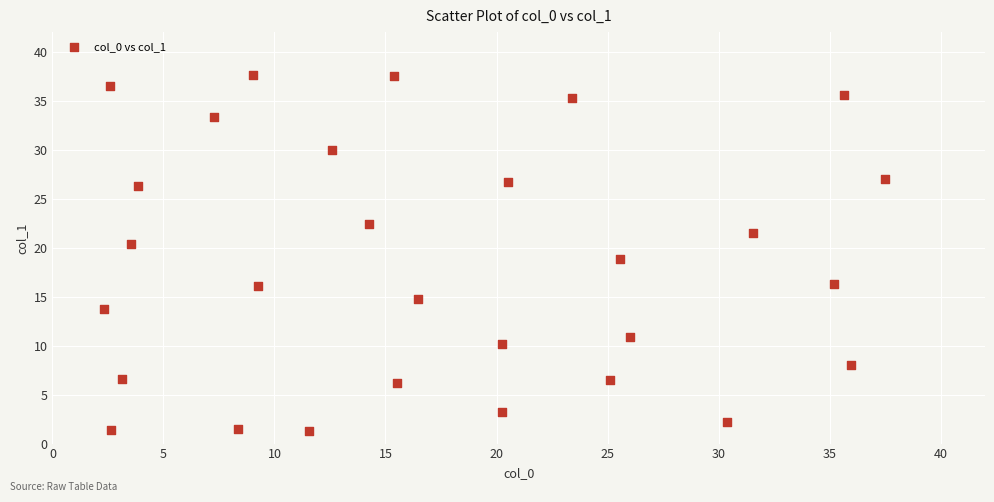

What is the range of X values (max minus min)?

35.2